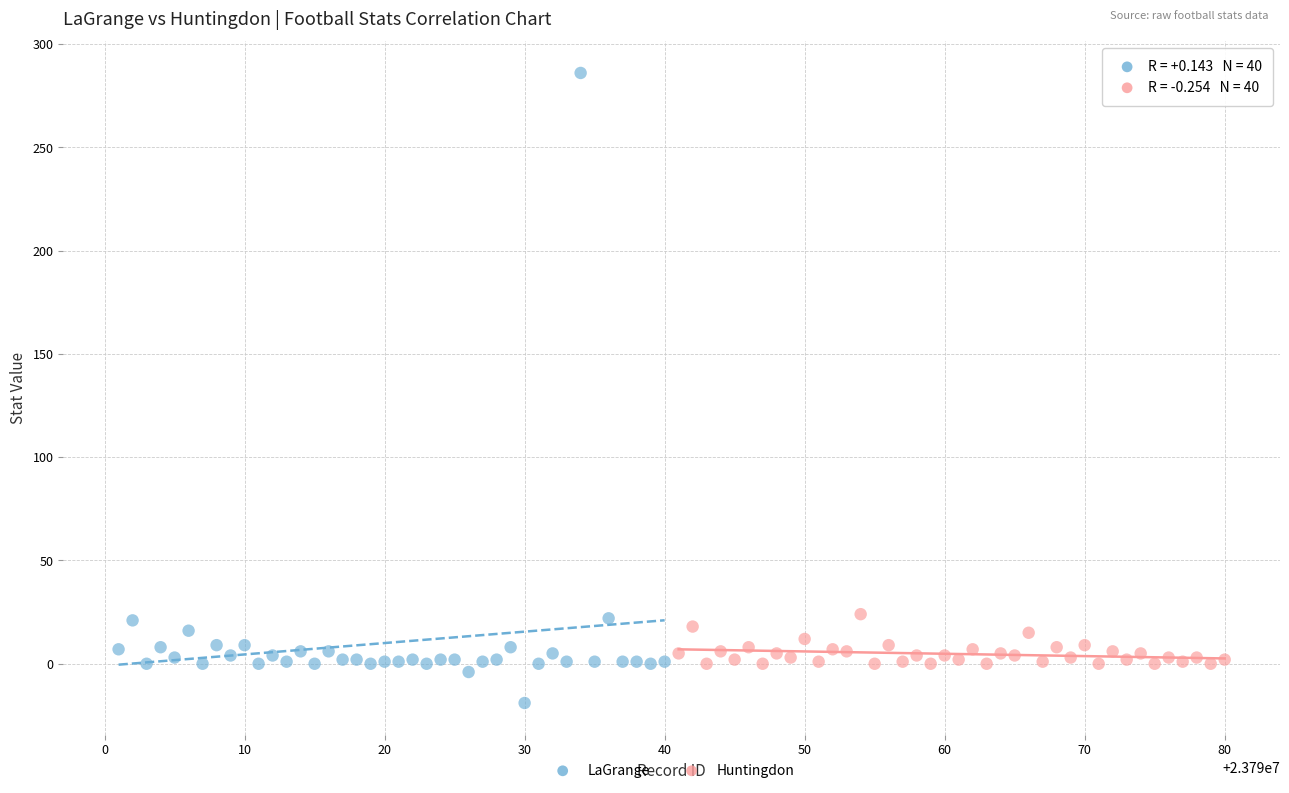

Which series contains the lowest Y value?

LaGrange